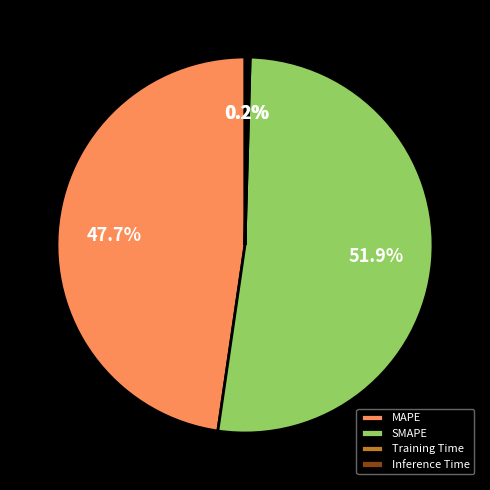

Which slice is the largest?

SMAPE